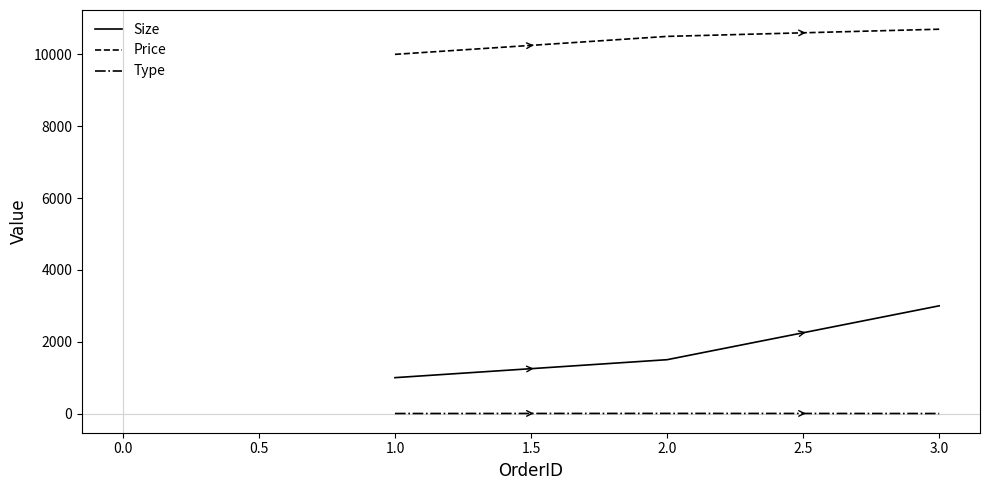

The value of Size at 1.0 is 1722. True or false?

False